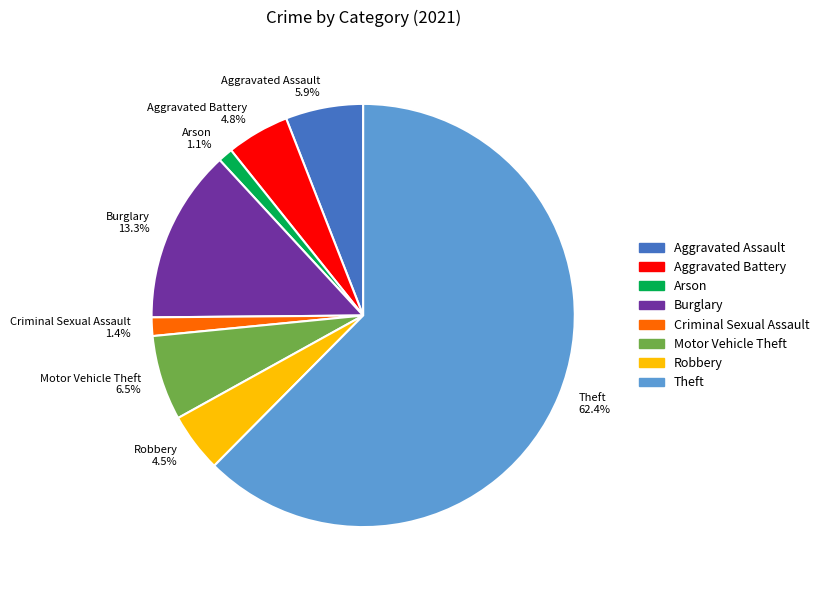

What is the largest slice in the pie chart?

Theft